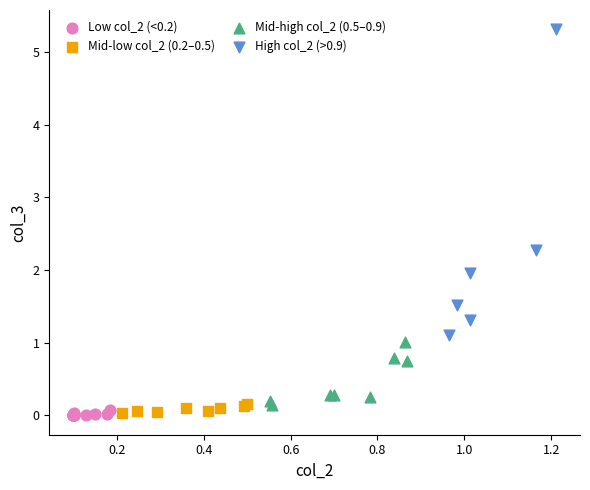

Which series has the widest spread of Y values?

High col_2 (>0.9)